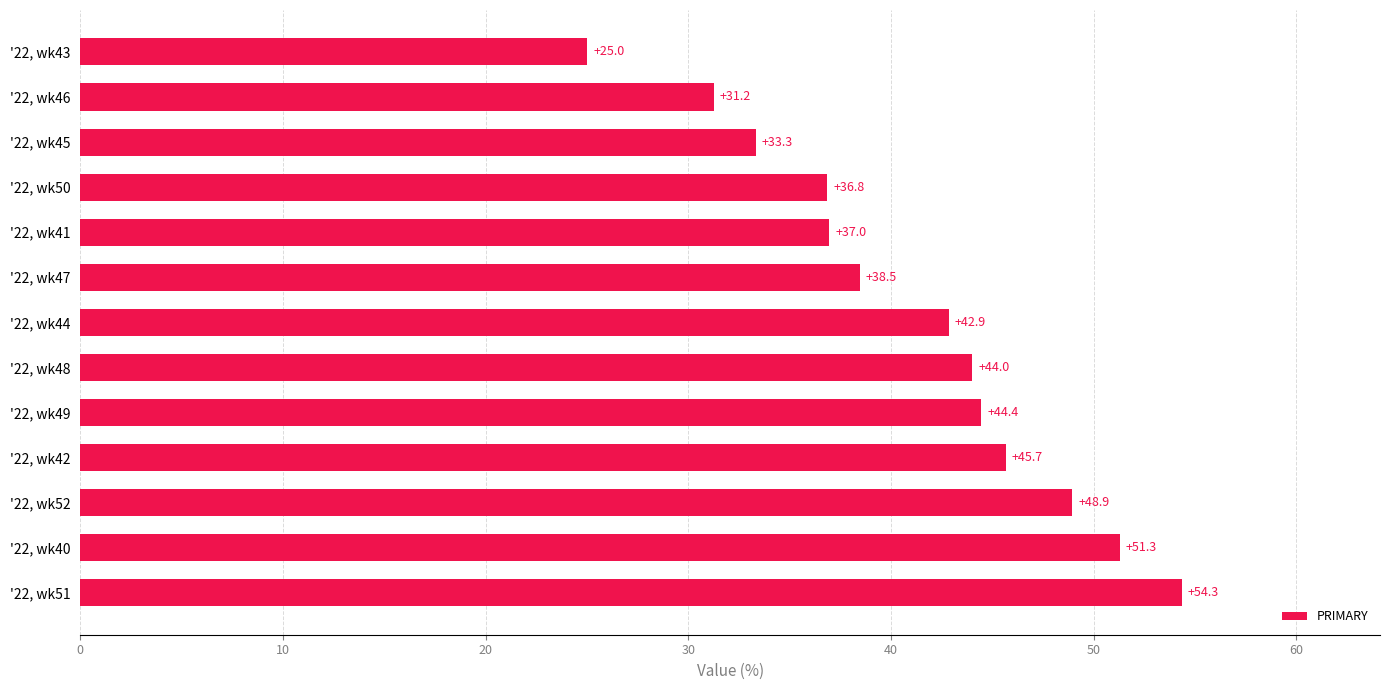

How many categories are shown in the chart?

13